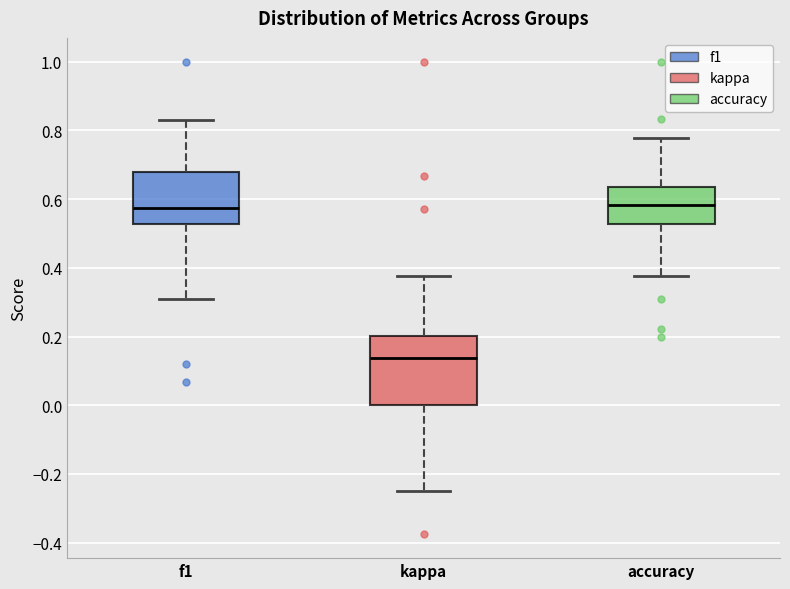

Reading left to right, read every box against the y-axis: the position of its median line, the range the box covers, and the ends of its whiskers. The values are not printed on the chart, so give them approximately, as read against the axis.

f1: median 0.58, box 0.52 to 0.68, whiskers 0.30 to 0.82
kappa: median 0.14, box 0.00 to 0.20, whiskers -0.24 to 0.38
accuracy: median 0.58, box 0.52 to 0.64, whiskers 0.38 to 0.78